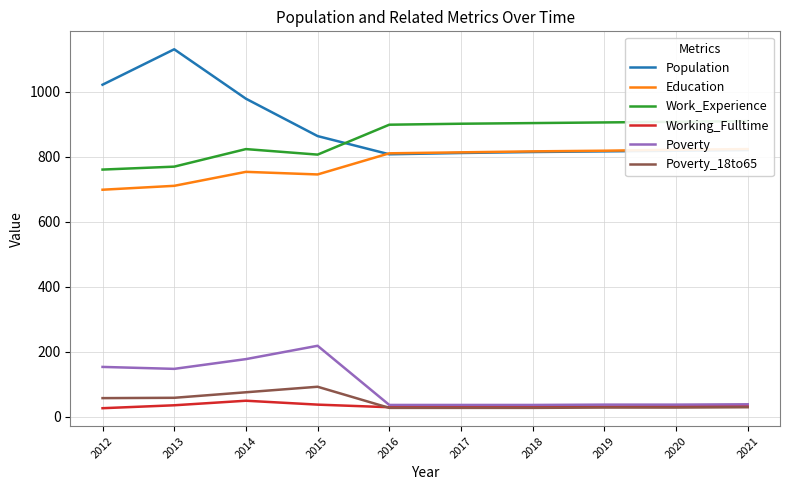

How many data points does each series have?

10